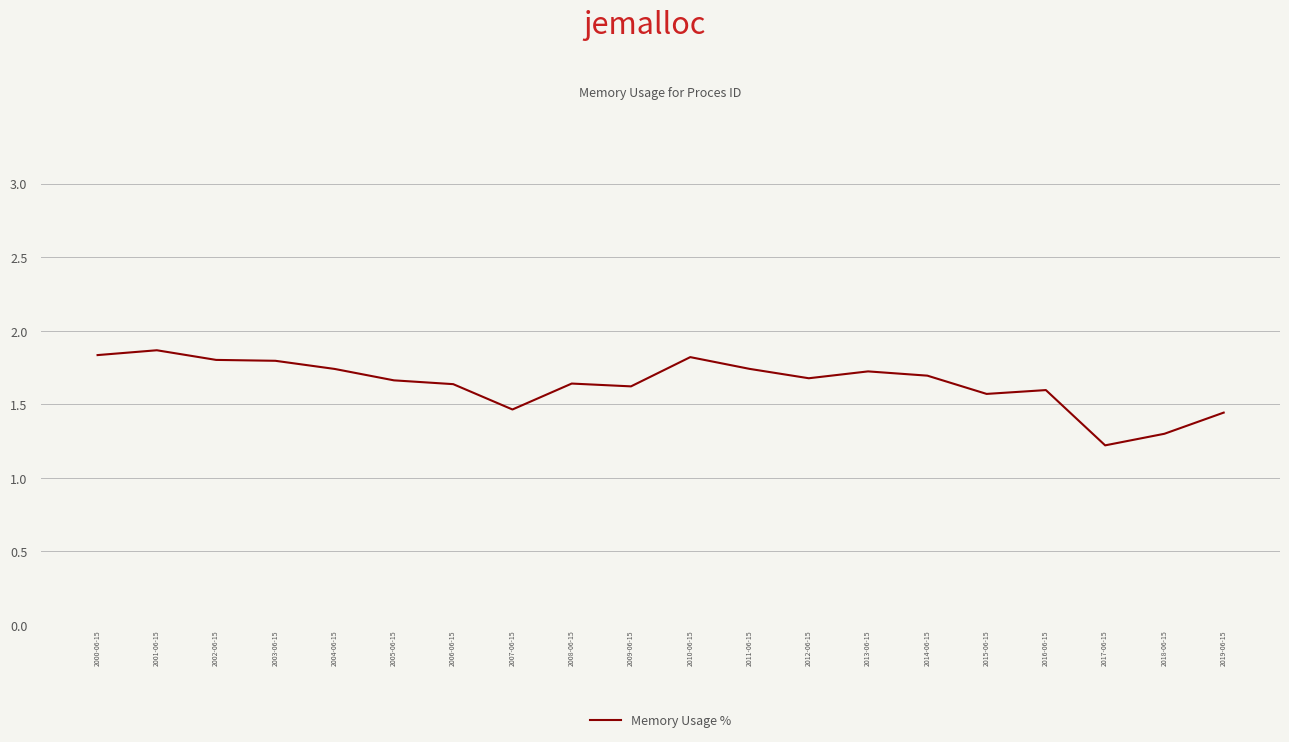

What is the ratio of the value at 2004-06-15 to the value at 2011-06-15?

1.0